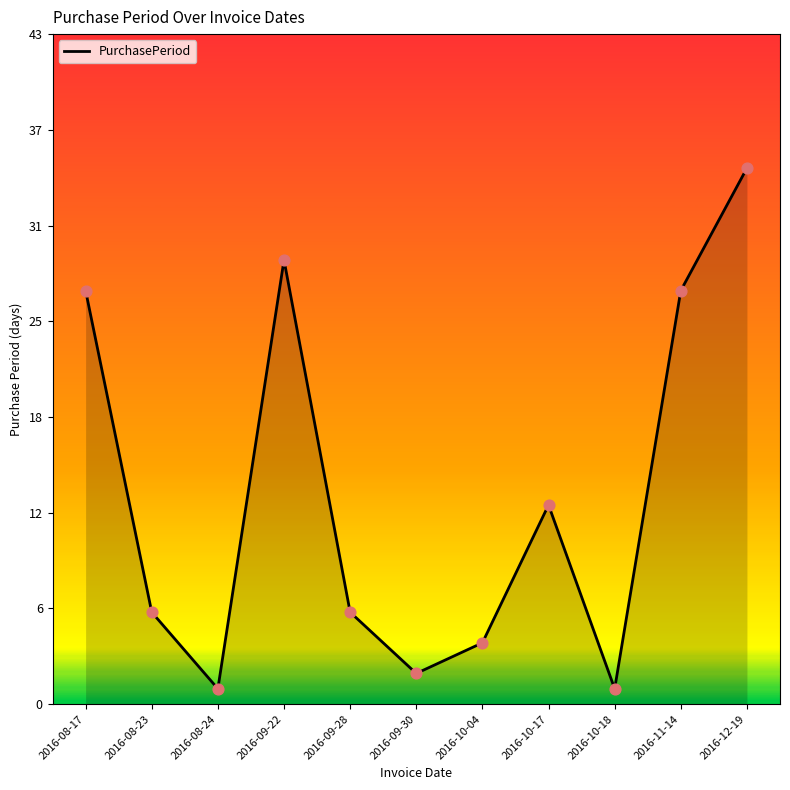

Between 2016-10-04 and 2016-08-24, which is larger?

2016-10-04